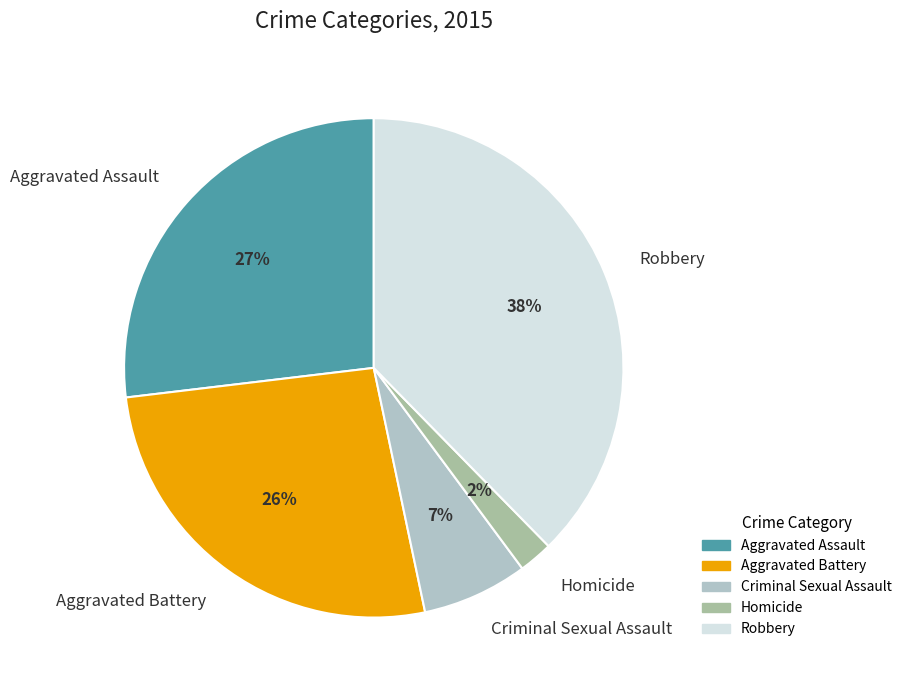

The Criminal Sexual Assault slice represents 7% of the pie. True or false?

True